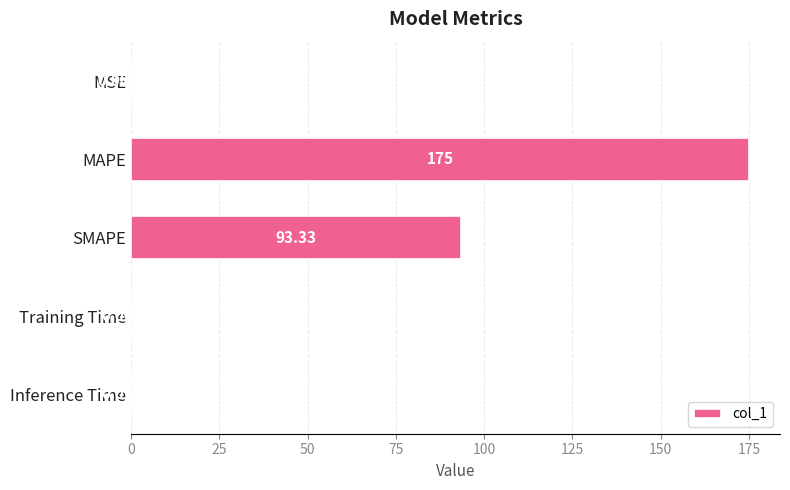

What is the sum of the values at MAPE and SMAPE?

268.3